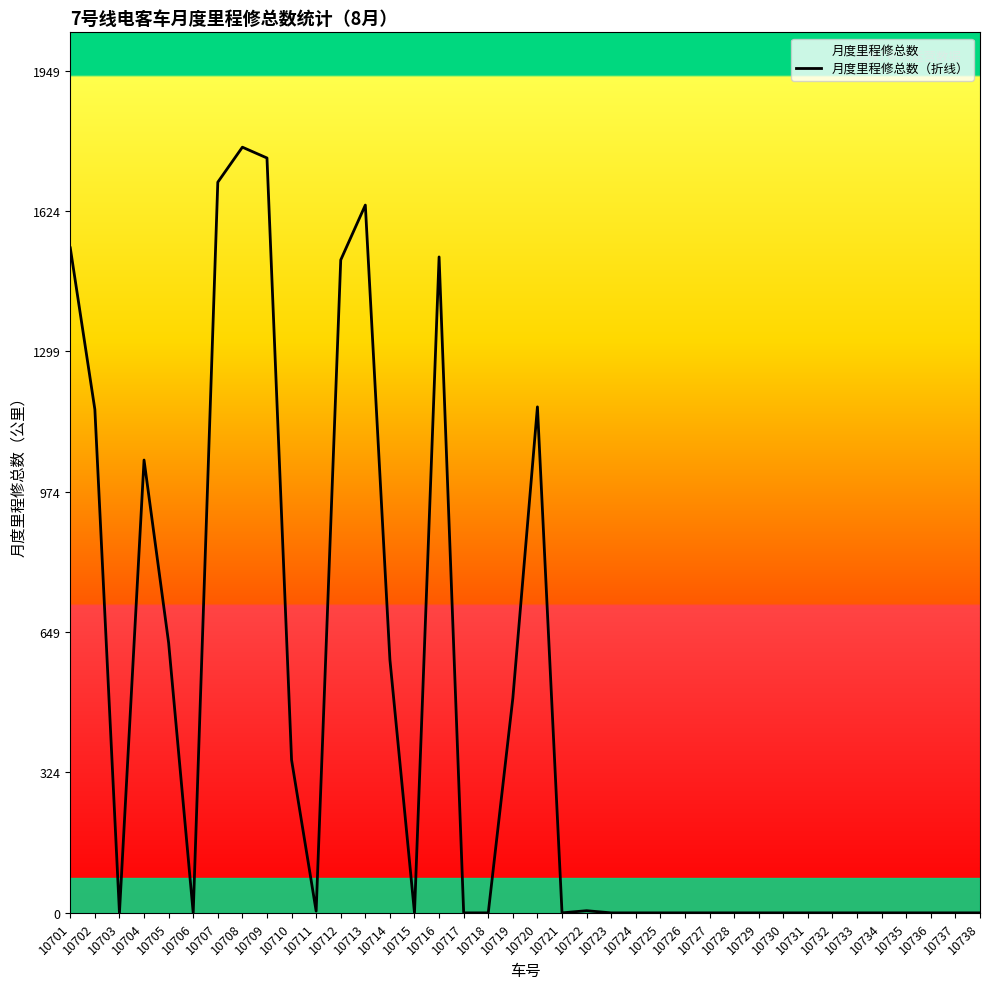

How many interior local peaks (higher than both neighbors) does the data have?

6